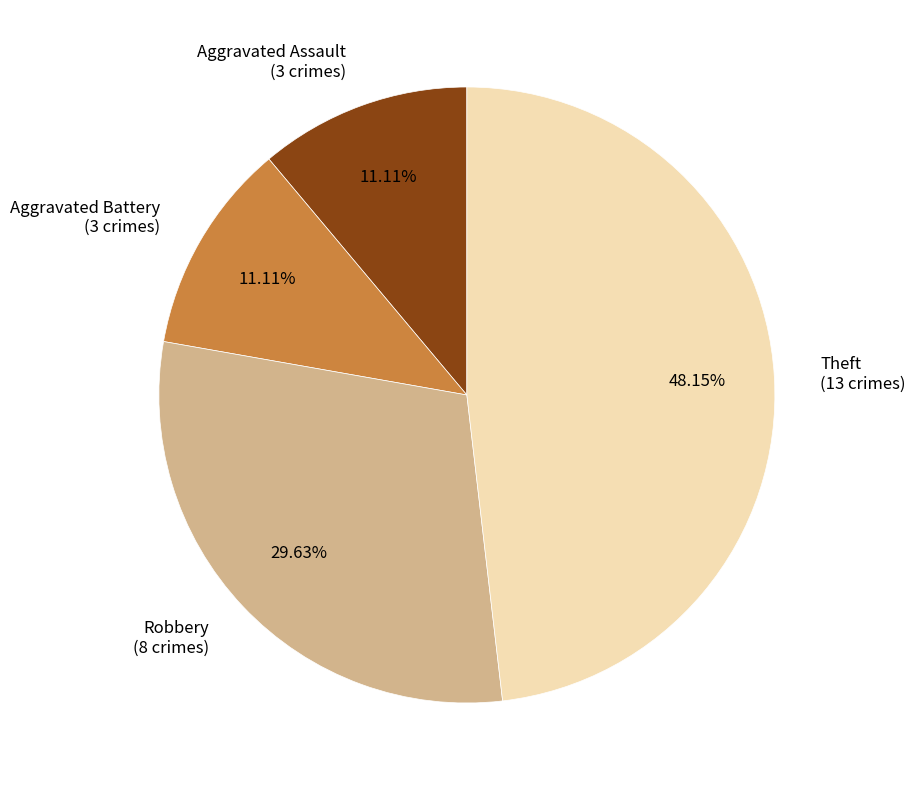

Is the sum of Theft and Robbery greater than half?

Yes